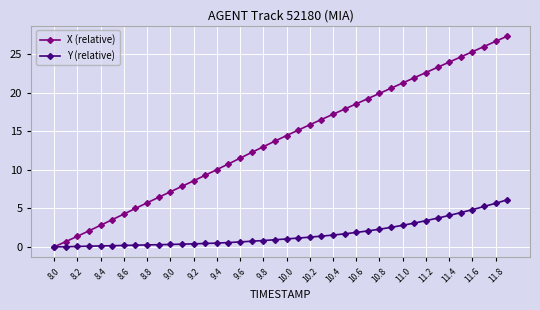

Which series has the largest range (max minus min)?

X (relative)